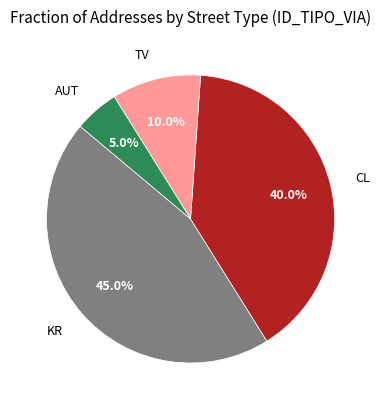

To the nearest percent, what percentage of the pie is TV?

10%